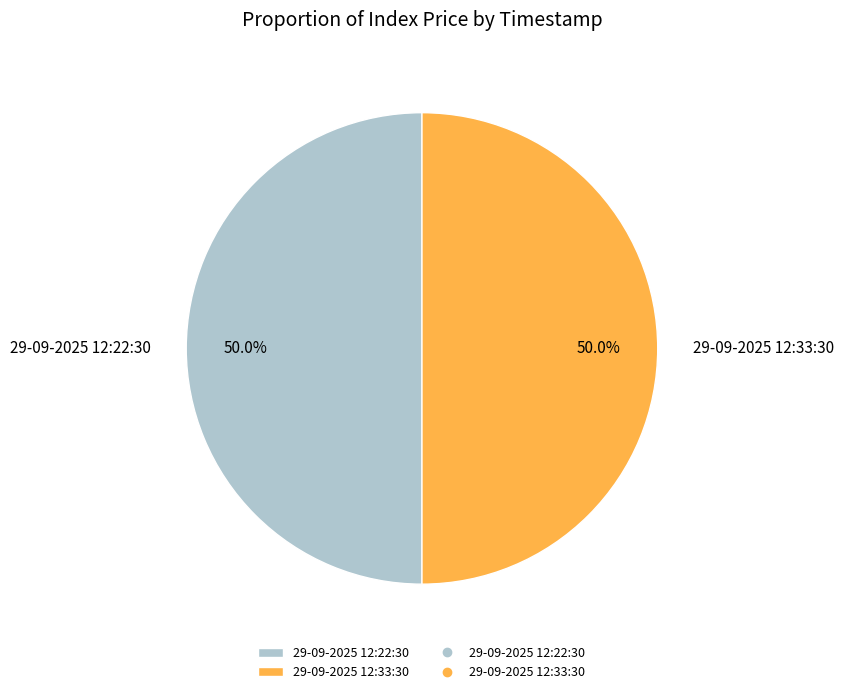

To the nearest percent, what percentage of the pie is 29-09-2025 12:22:30?

50%